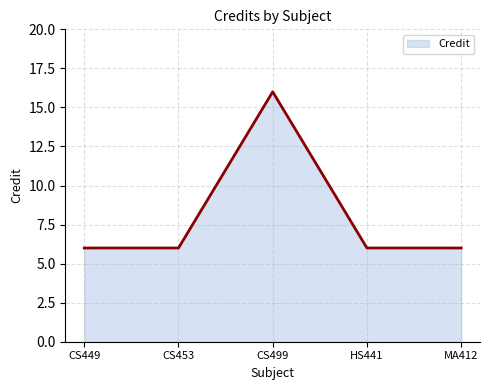

How many lines are shown in the chart?

1